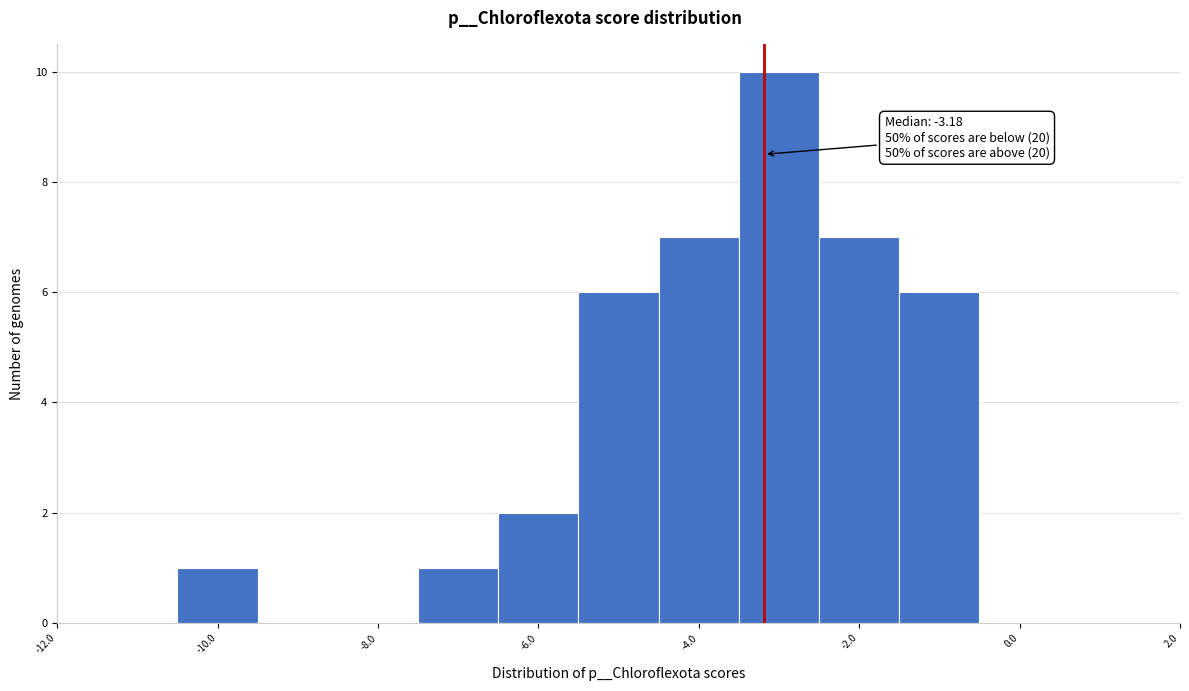

Over which range of the x-axis is the bar tallest?

-3.5 to -2.5